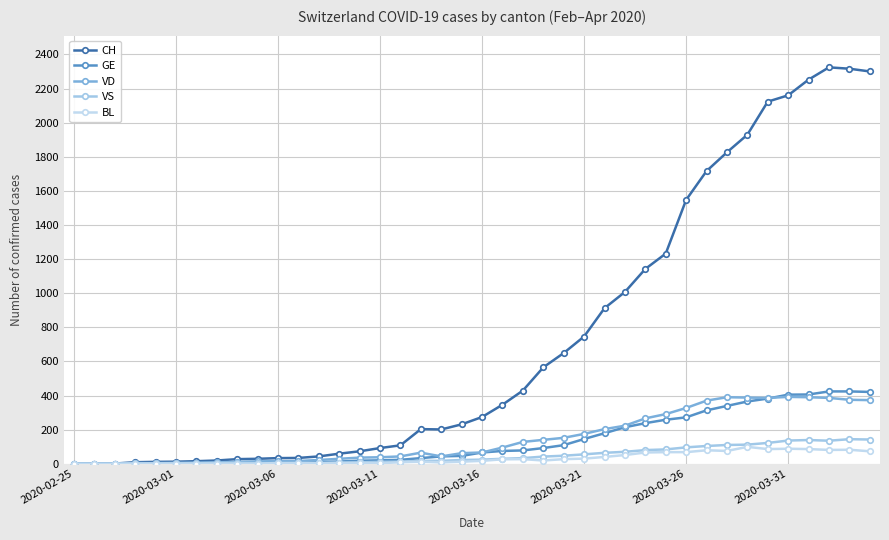

What is the sum of all VS values?

1897